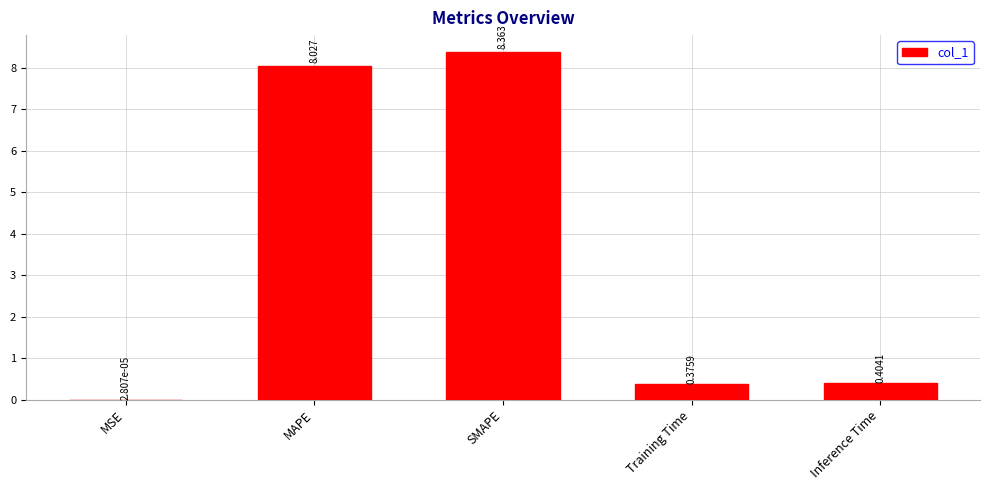

Between Inference Time and MAPE, which is larger?

MAPE